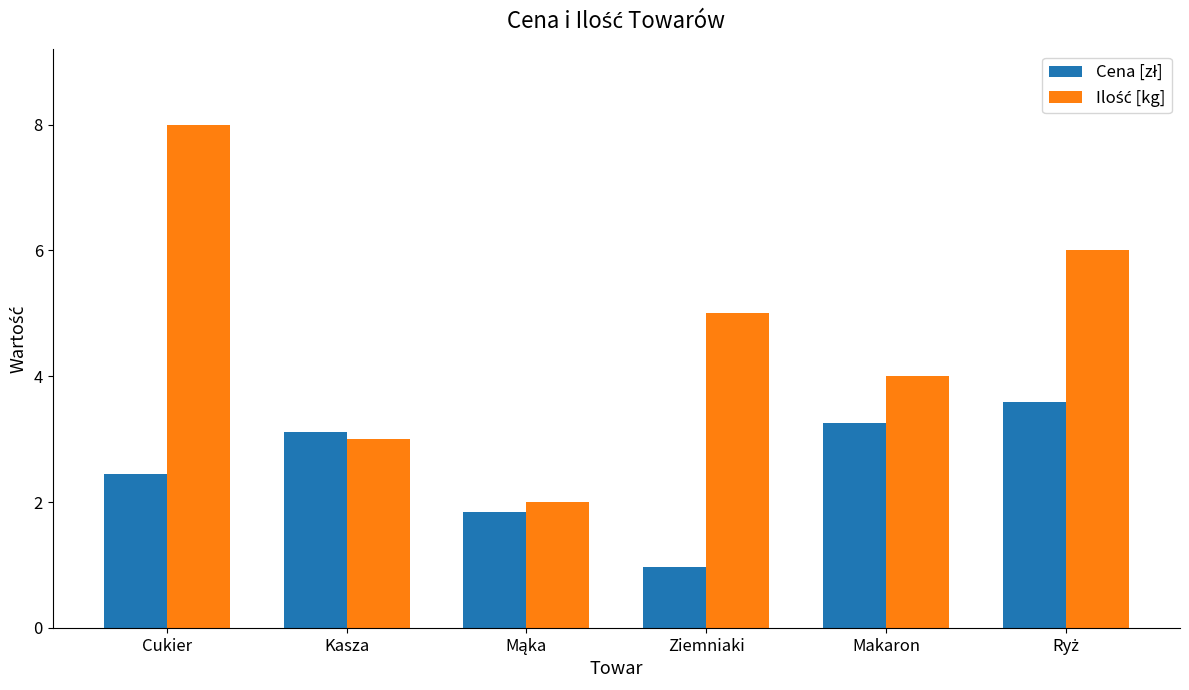

Which label corresponds to the smallest value in the chart?

Ziemniaki